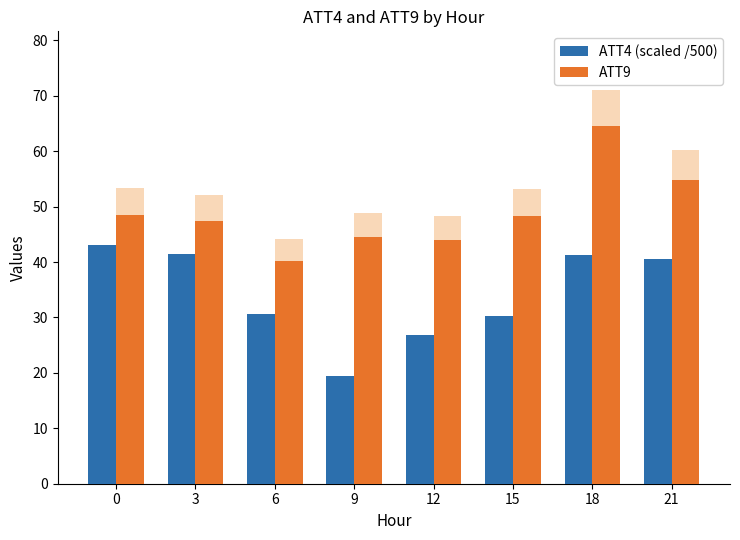

What is the average value of the ATT4 (scaled) series?

34.1